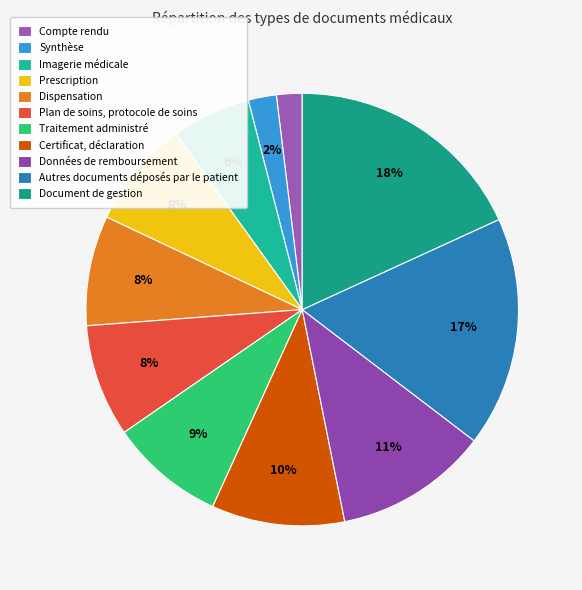

How many segments does this pie chart have?

11